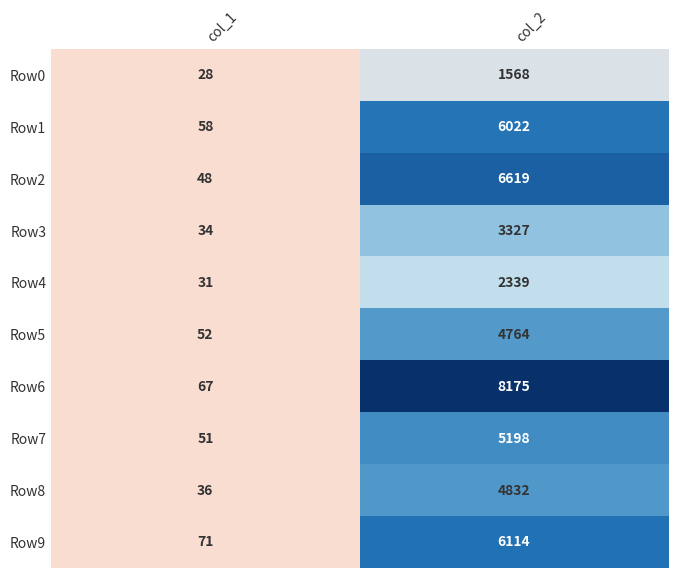

Which series changed the most between col_1 and col_2?

Row6